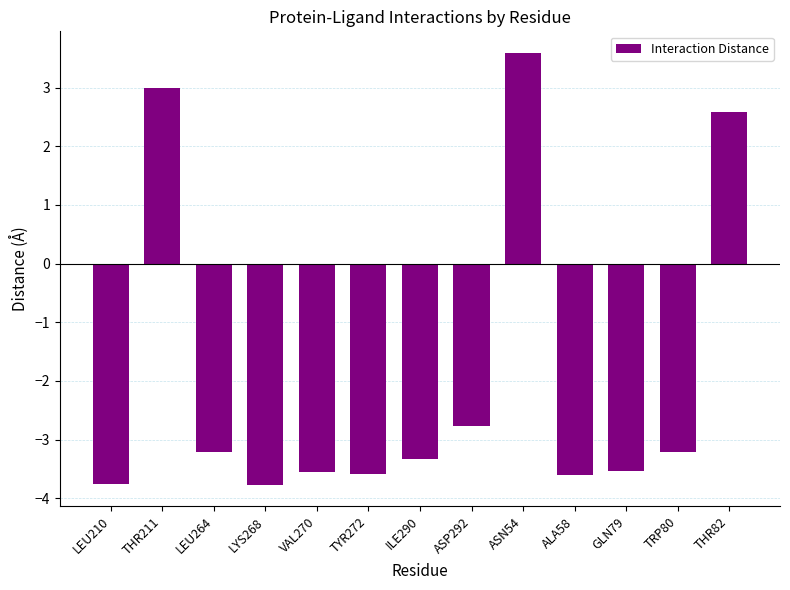

What is the value of the 3rd bar from the left?

-3.2